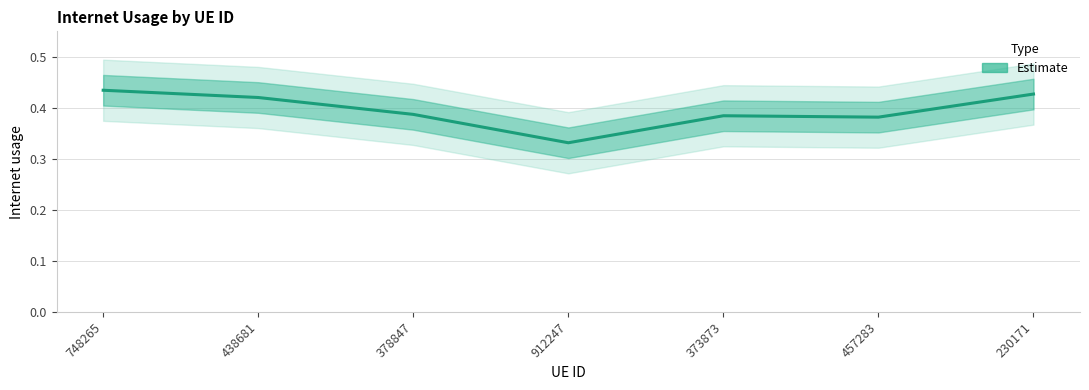

Is this an area chart (filled region under the line)?

No